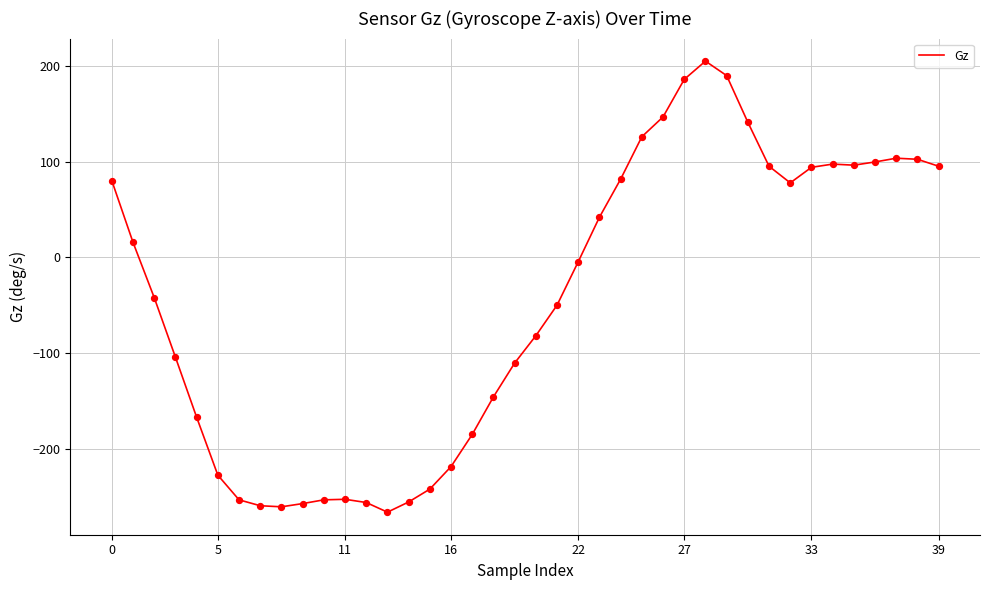

What is the difference between the maximum and minimum values?

471.0